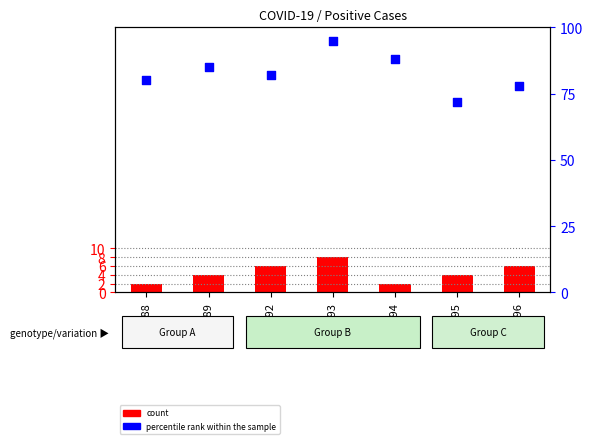

Which series reaches the minimum Y coordinate?

count